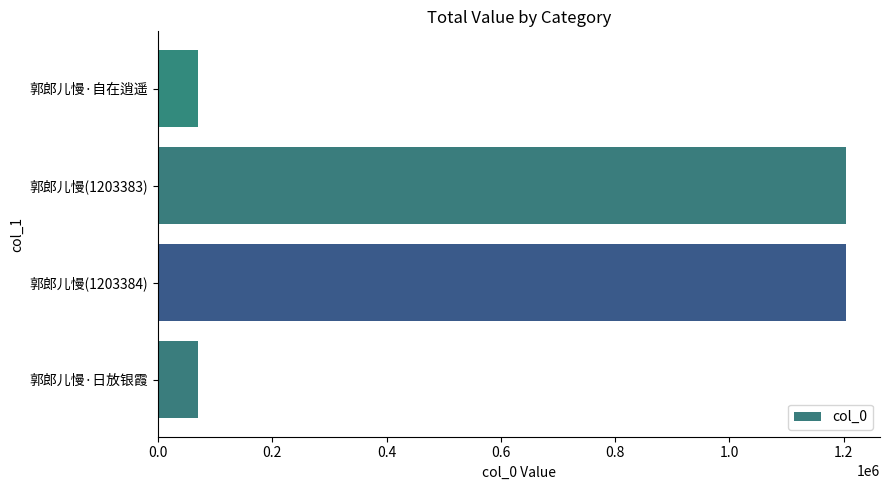

The chart shows a value of 1203384 at 郭郎儿慢(1203384). True or false?

True